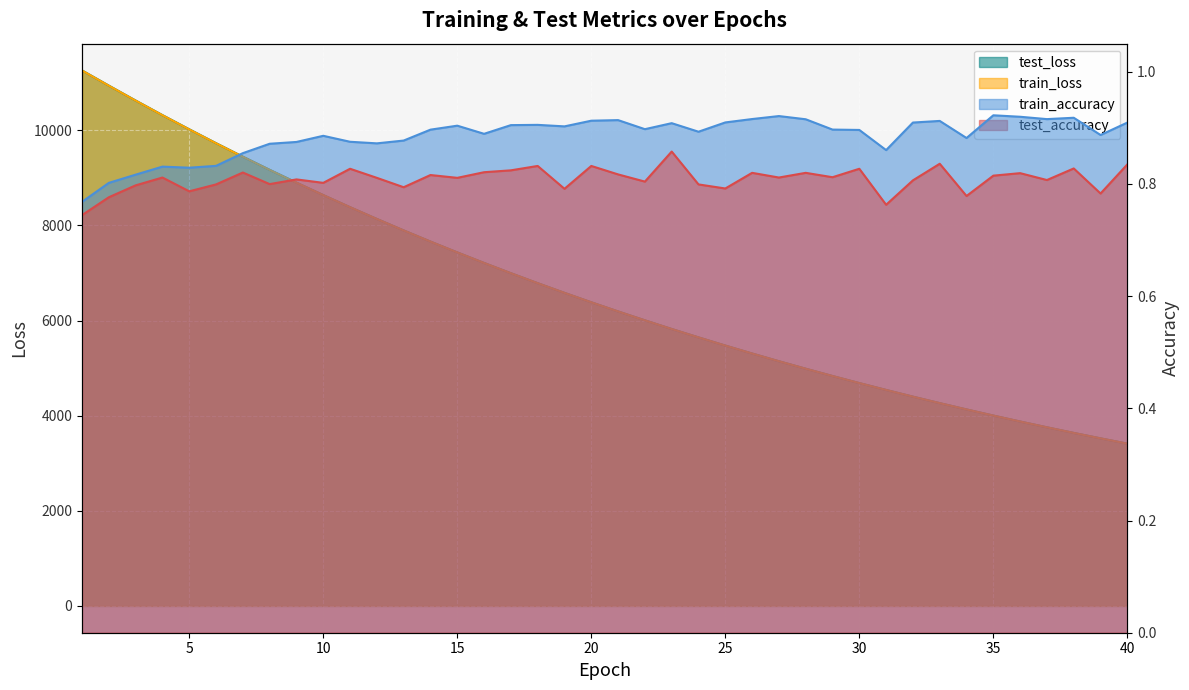

True or false: train_accuracy and test_accuracy intersect in this chart.

False